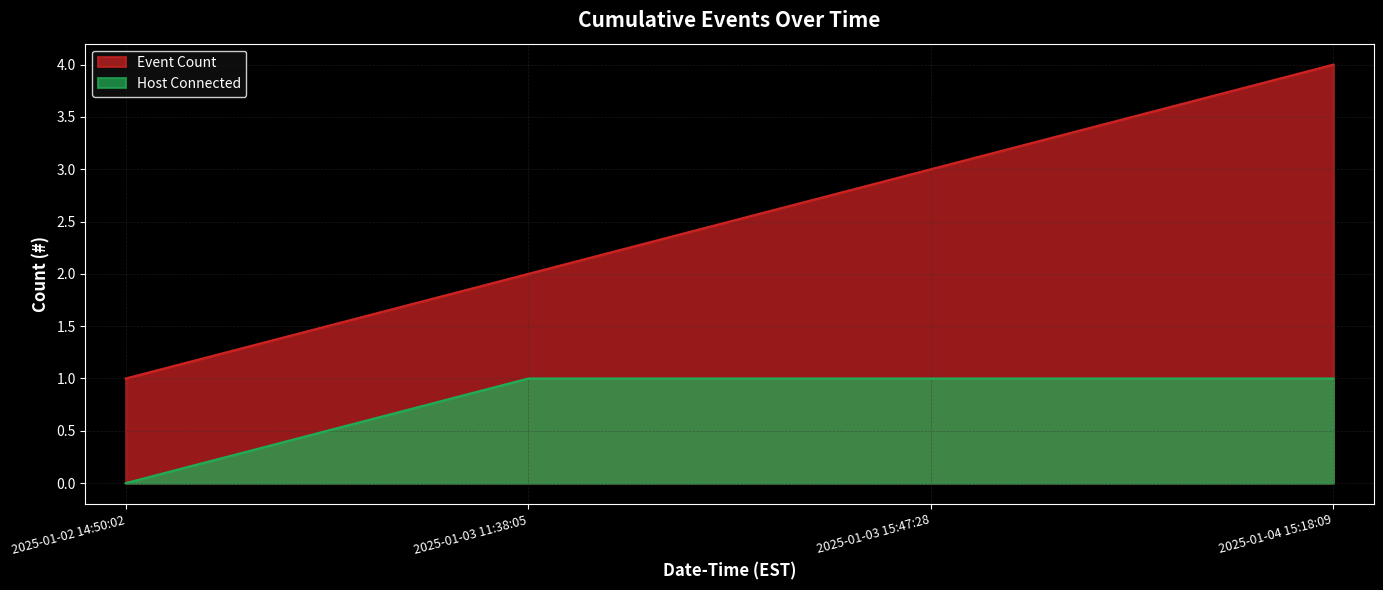

Which series has the widest spread of values?

Event Count